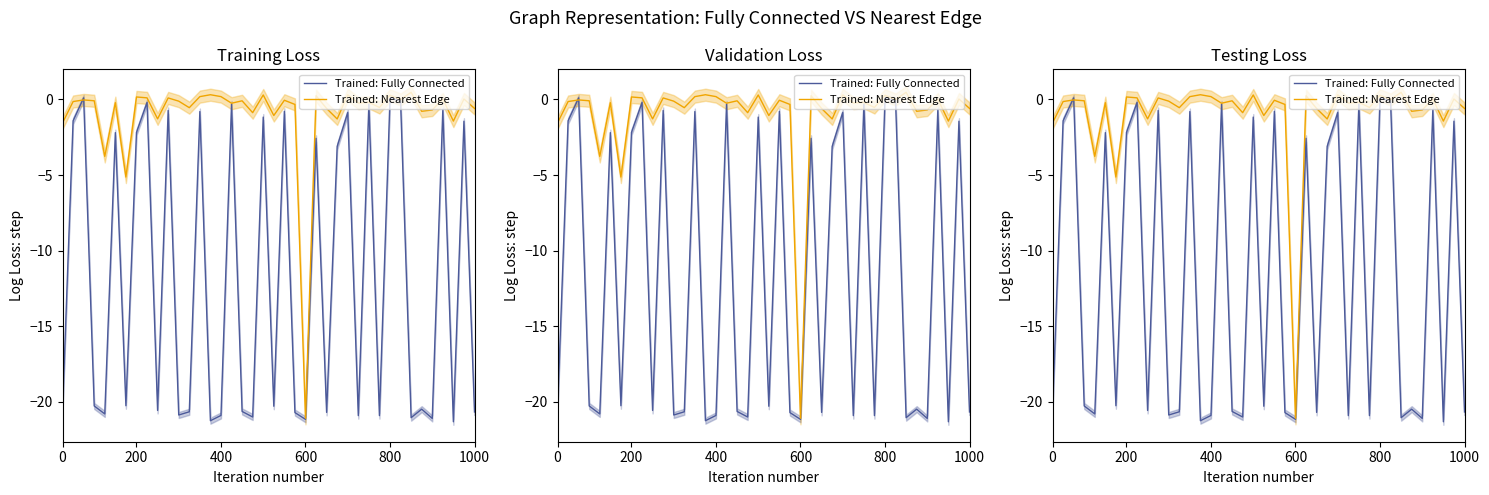

True or false: Trained: Fully Connected has more than 0 points higher than both neighbors.

True